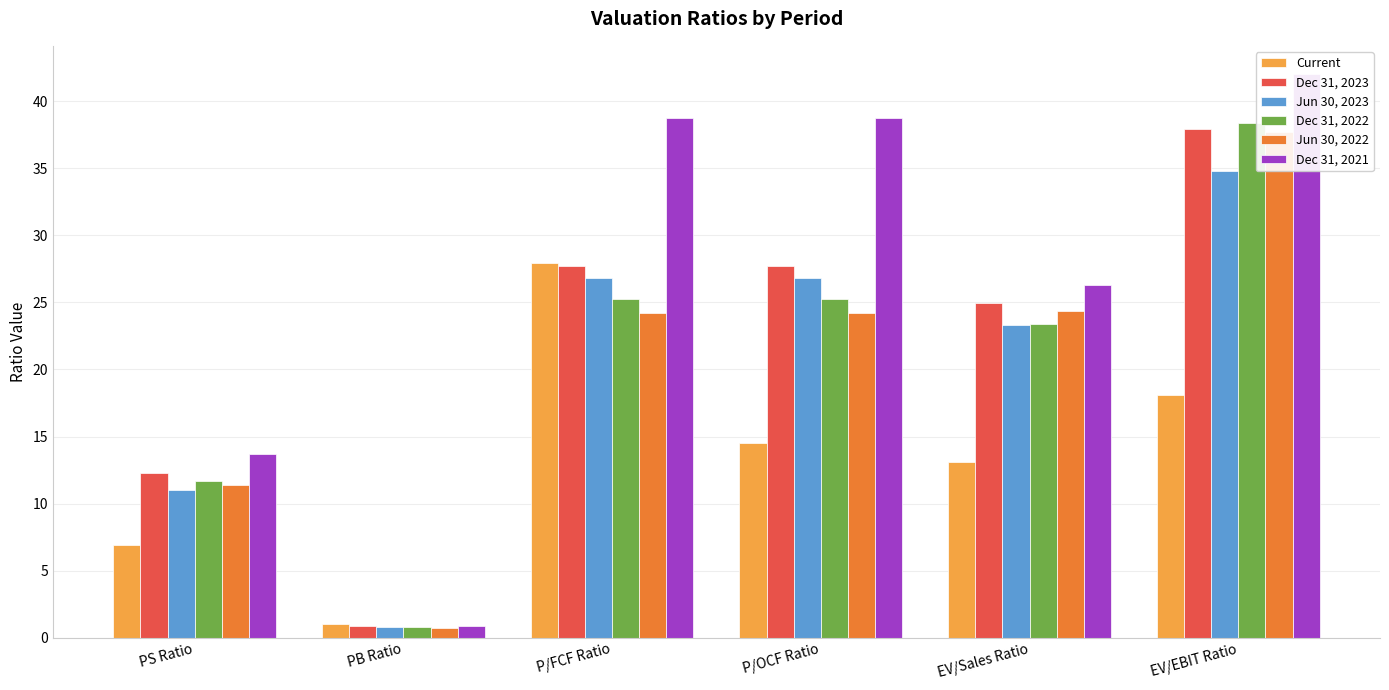

At how many categories does at least one series exceed 24?

4